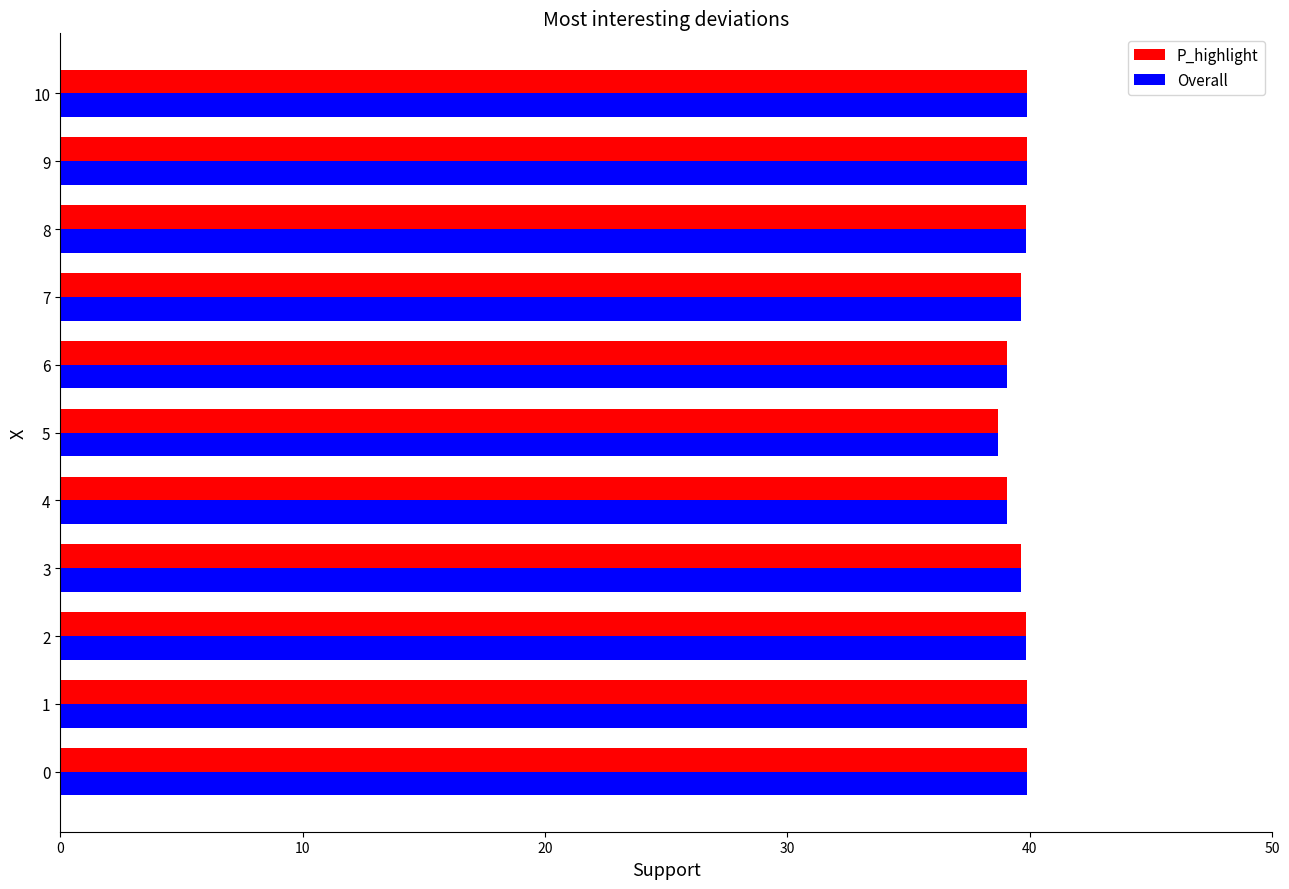

How many data points does each series have?

11